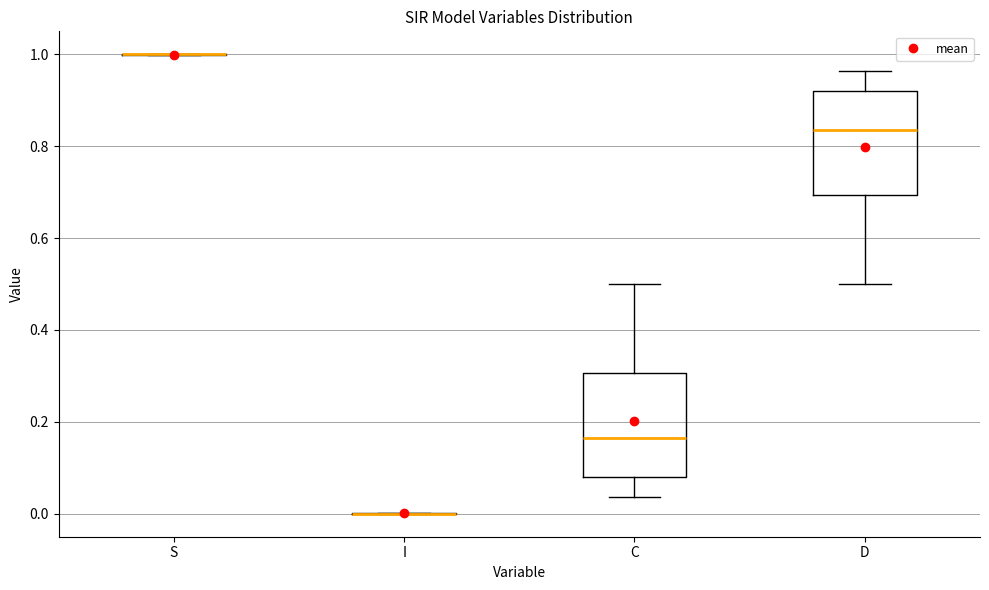

Reading left to right, read every box against the y-axis: the position of its median line, the range the box covers, and the ends of its whiskers. The values are not printed on the chart, so give them approximately, as read against the axis.

S: box collapsed to a line at 1.00, whiskers 1.00 to 1.00
I: box collapsed to a line at 0.00, whiskers 0.00 to 0.00
C: median 0.16, box 0.08 to 0.30, whiskers 0.04 to 0.50
D: median 0.84, box 0.70 to 0.92, whiskers 0.50 to 0.96